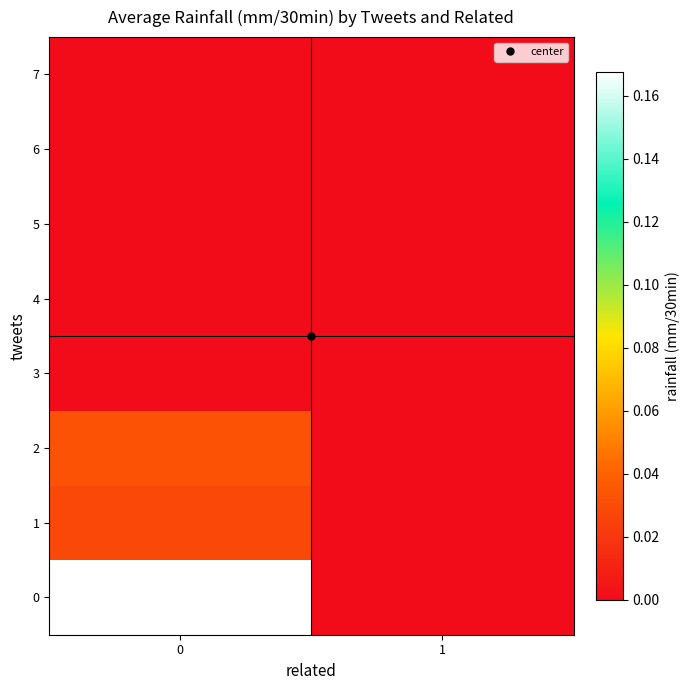

Rank the series by their maximum value, from lowest to highest.

3, 4, 5, 6, 7, 1, 2, 0